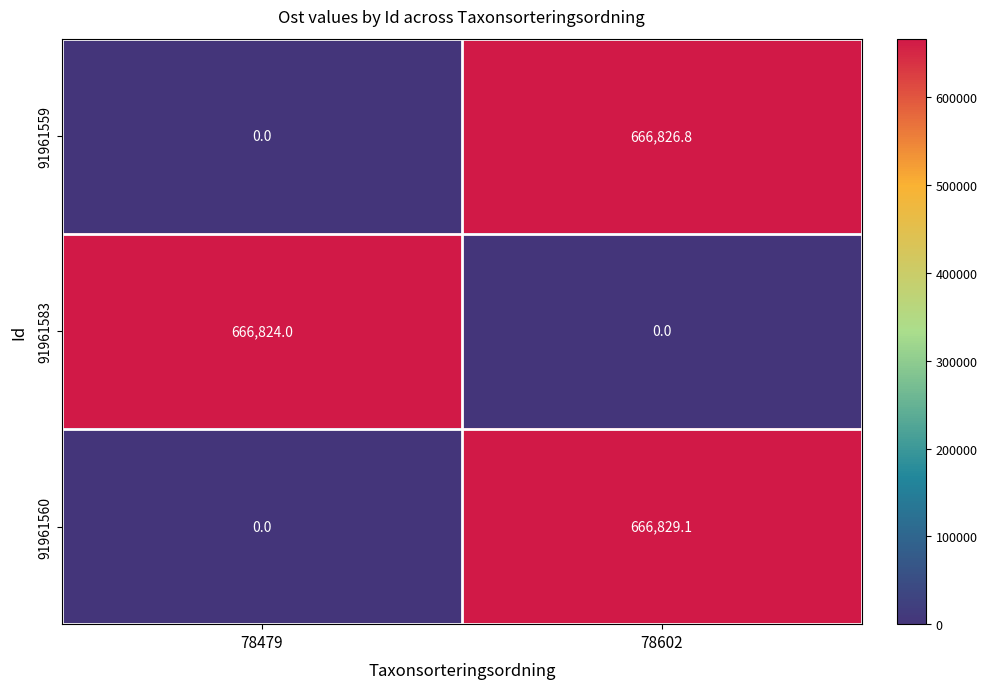

Reading left to right, what are all the values shown in this chart?

91961559: 78479=0.0	78602=666826.8
91961583: 78479=666824.0	78602=0.0
91961560: 78479=0.0	78602=666829.1